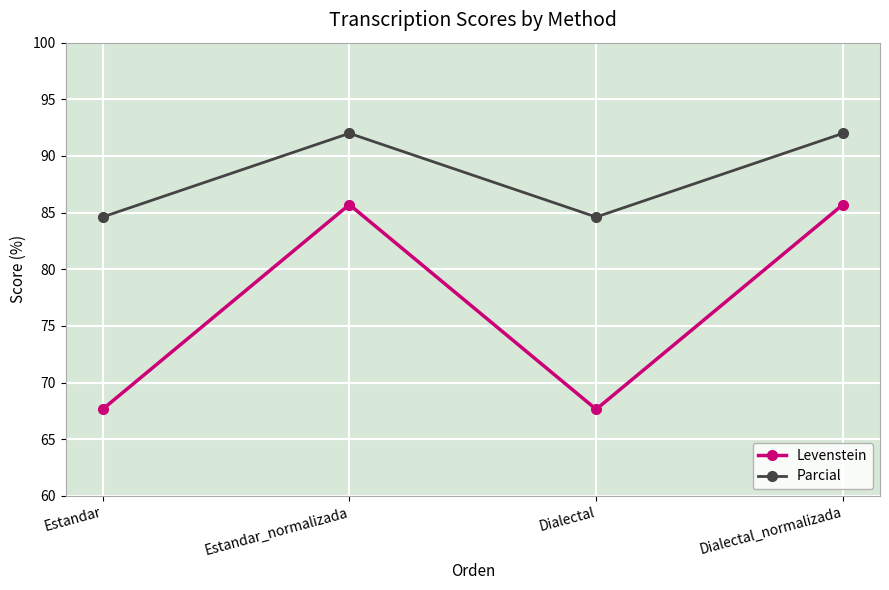

Between Estandar and Estandar_normalizada, which series saw the biggest shift?

Levenstein